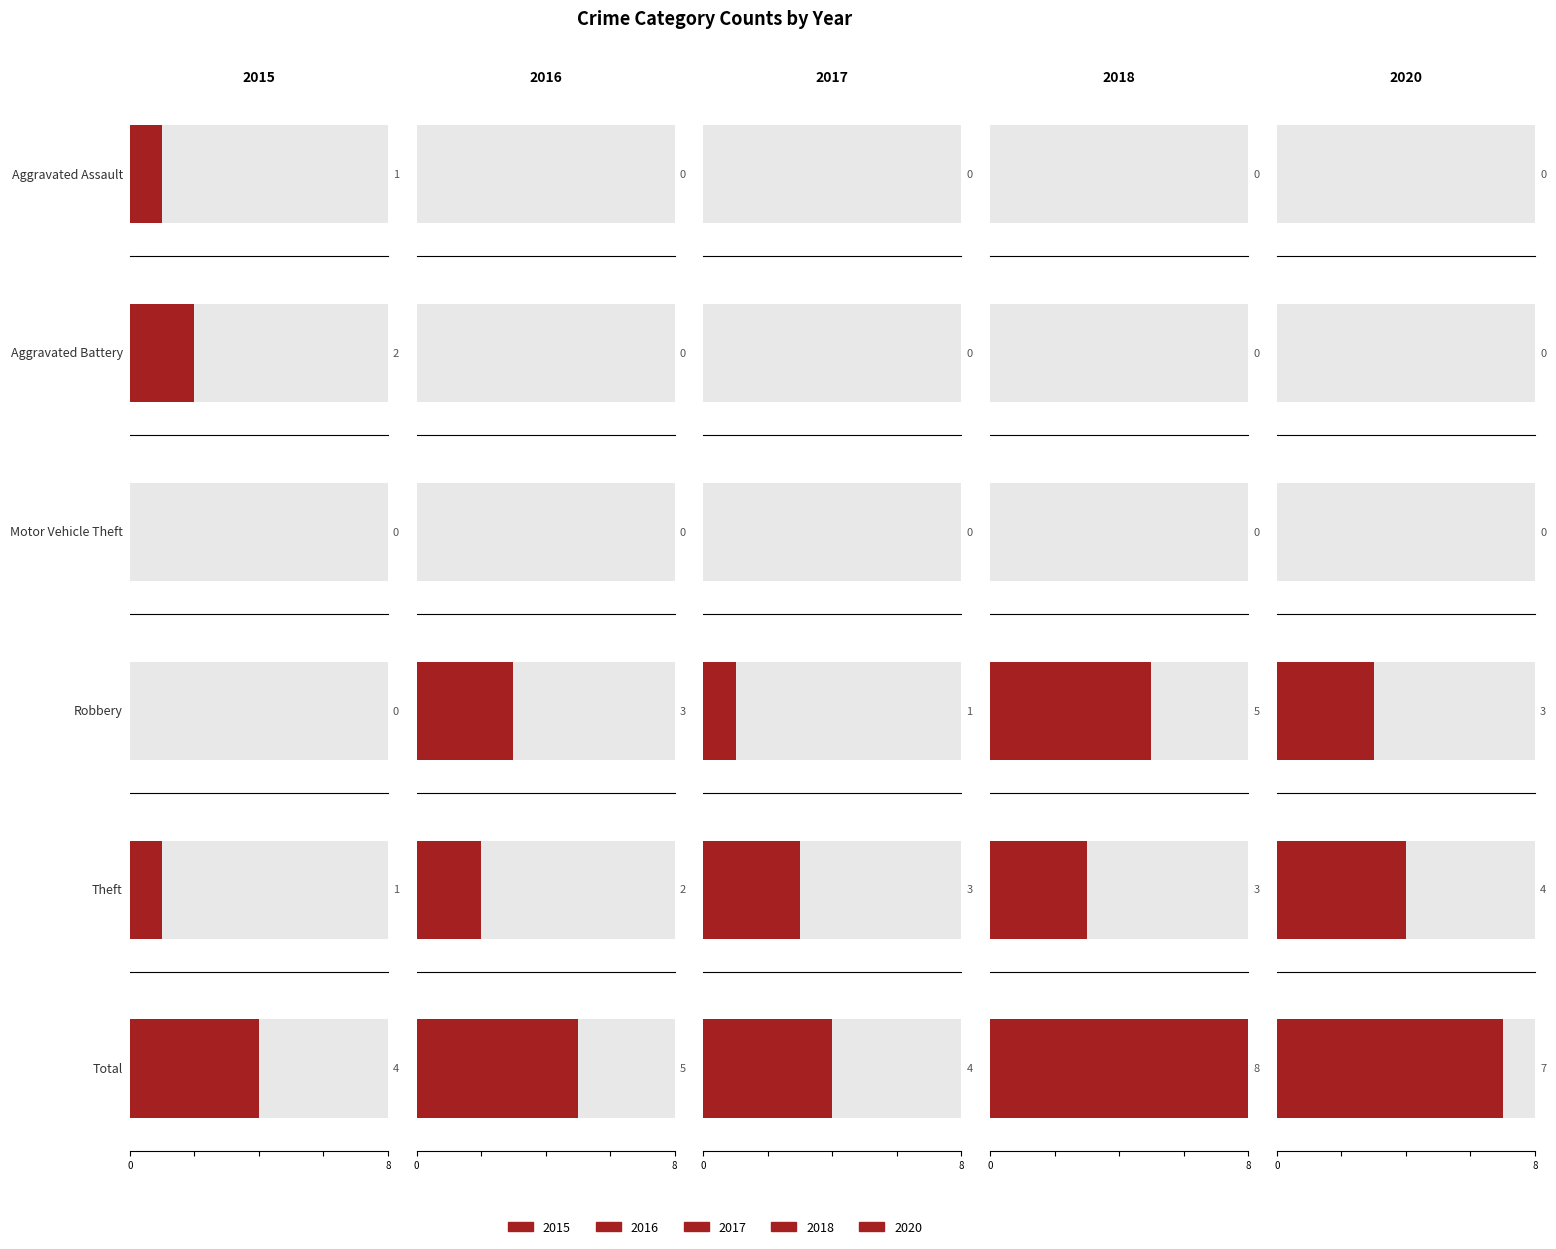

What is the difference between the highest and lowest values at Aggravated Assault?

1